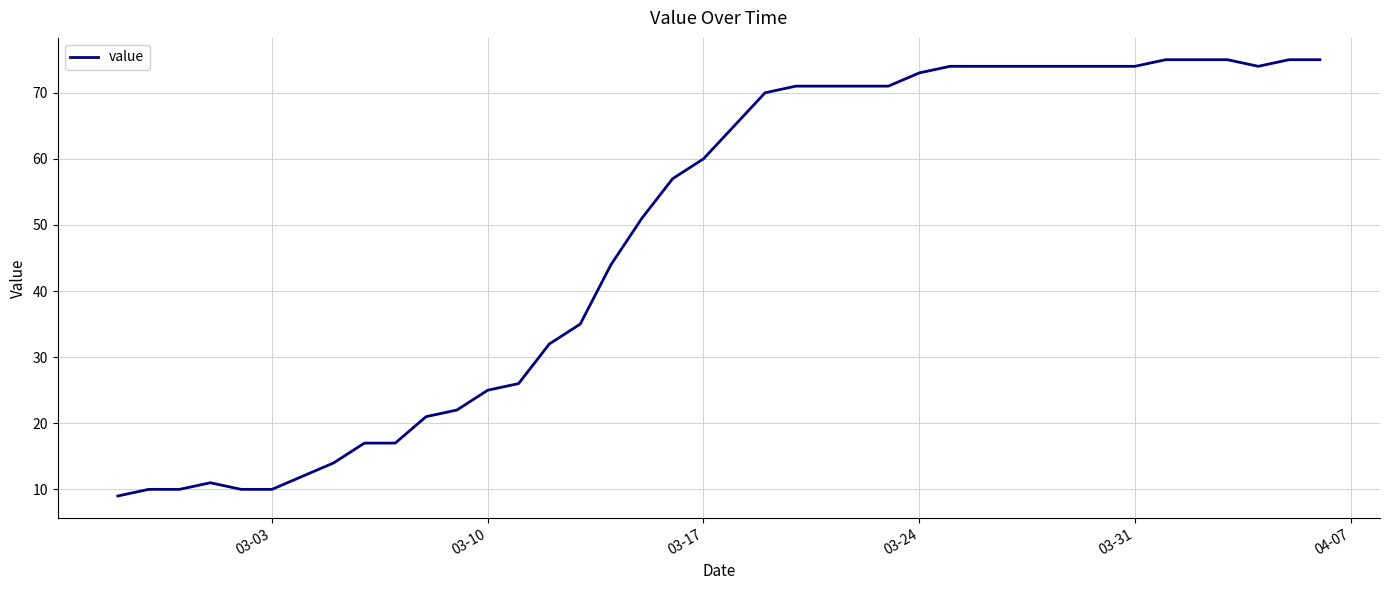

What is the difference between the maximum and minimum values?

66